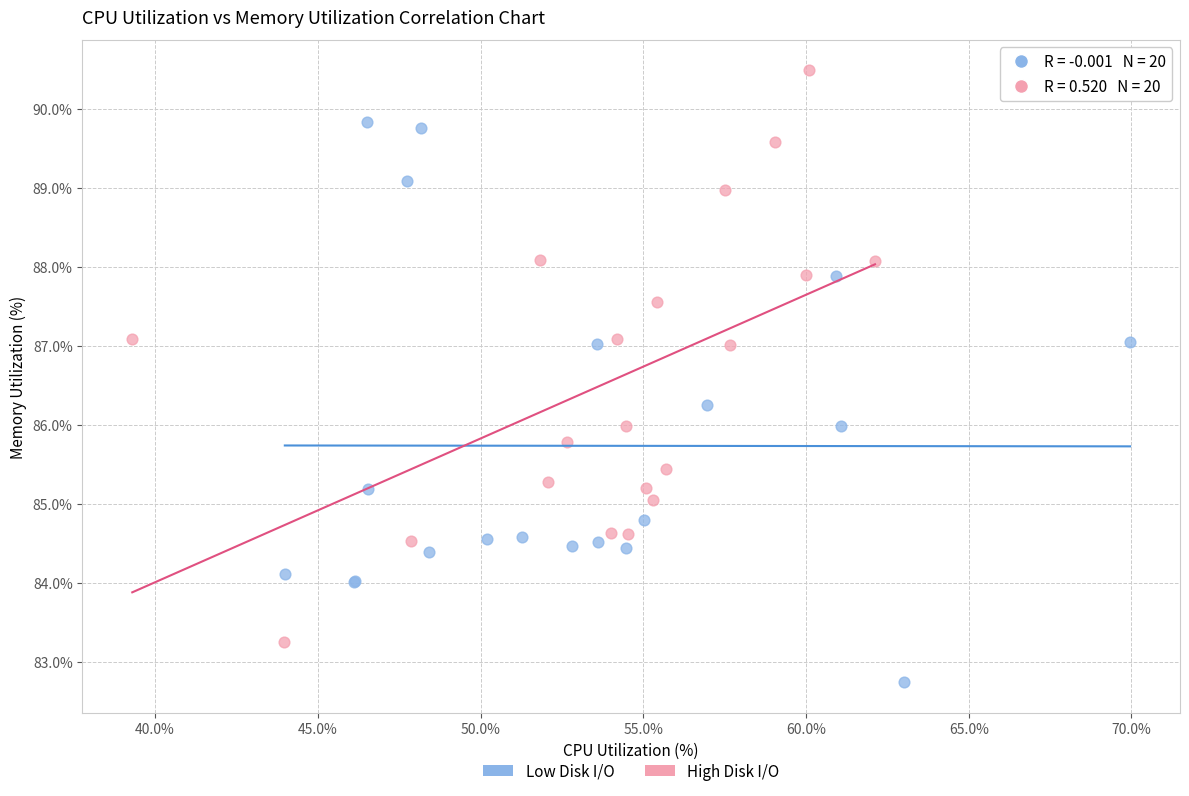

Which series reaches the maximum Y coordinate?

High Disk I/O